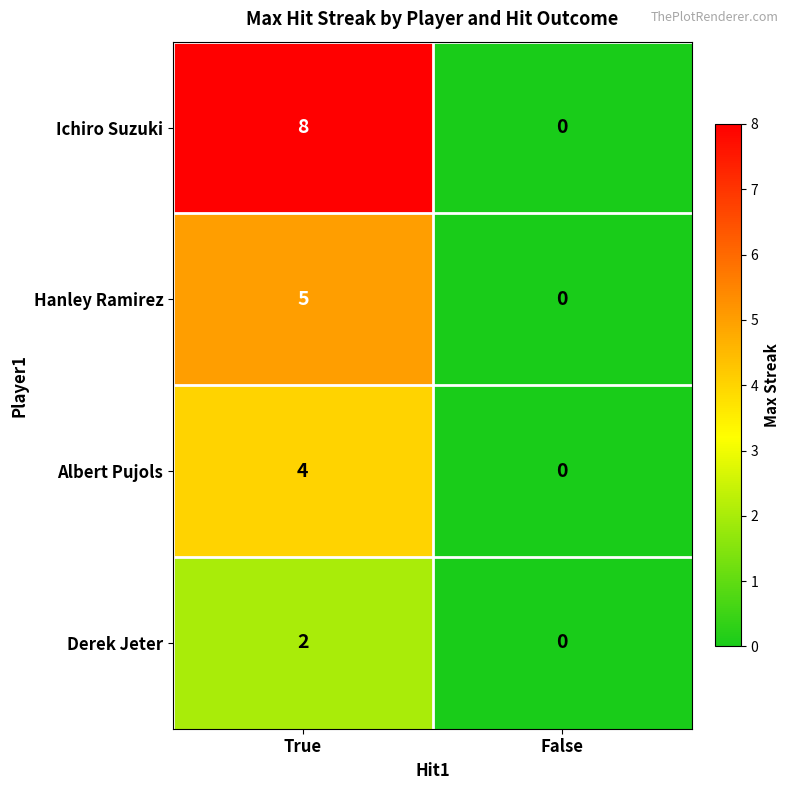

Which series has the largest total across all categories?

Ichiro Suzuki